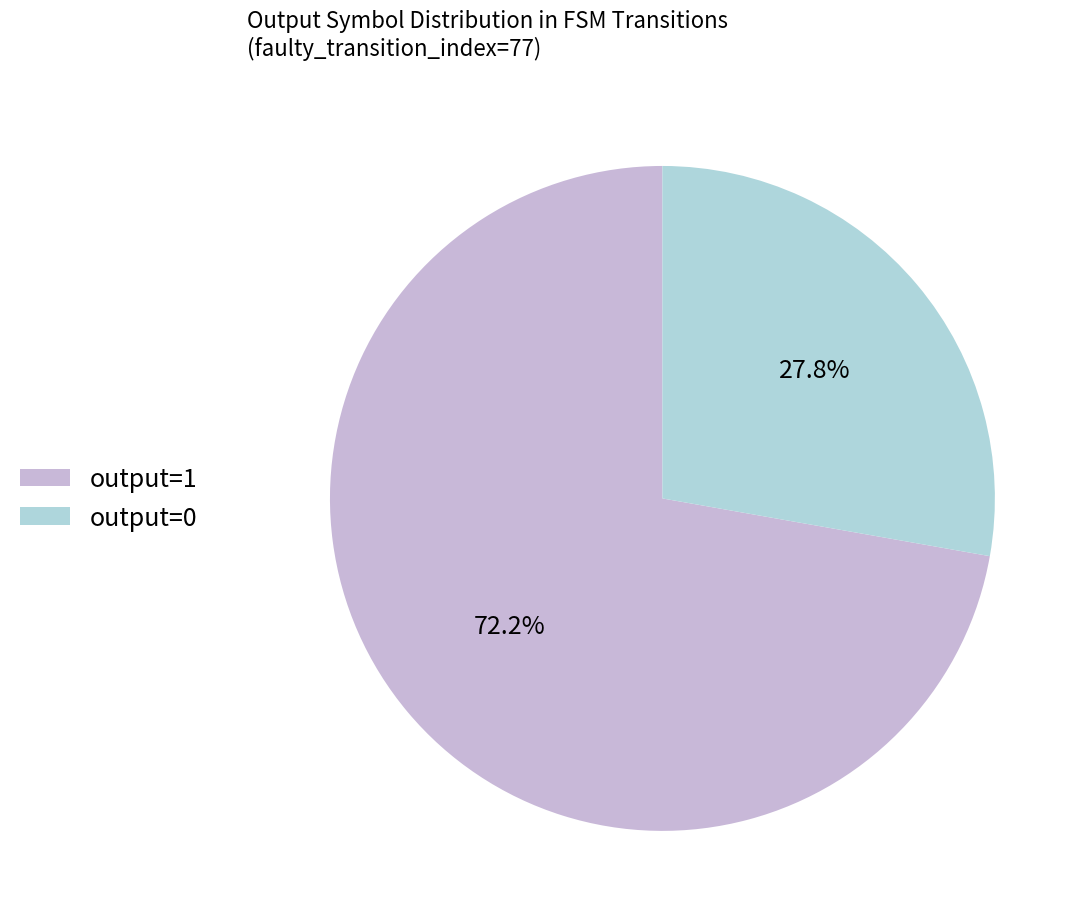

Rank the categories by value from lowest to highest.

output=0, output=1